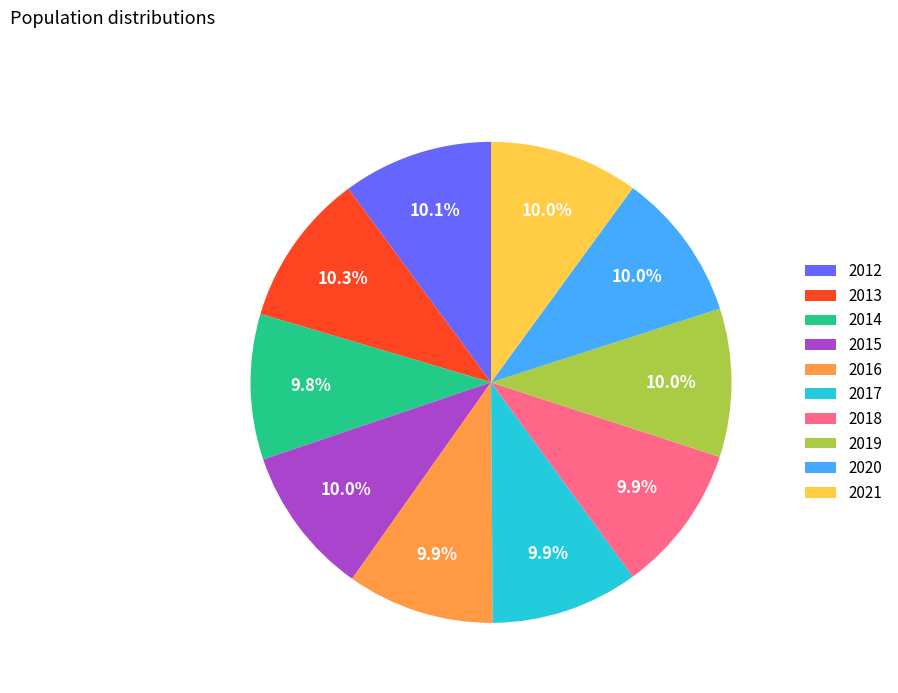

Approximately how many times larger is the value at 2018 compared to 2016?

1.0